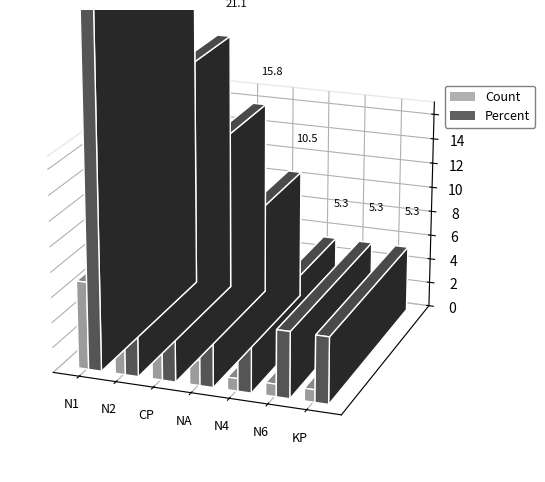

At how many categories does at least one series exceed 29?

1